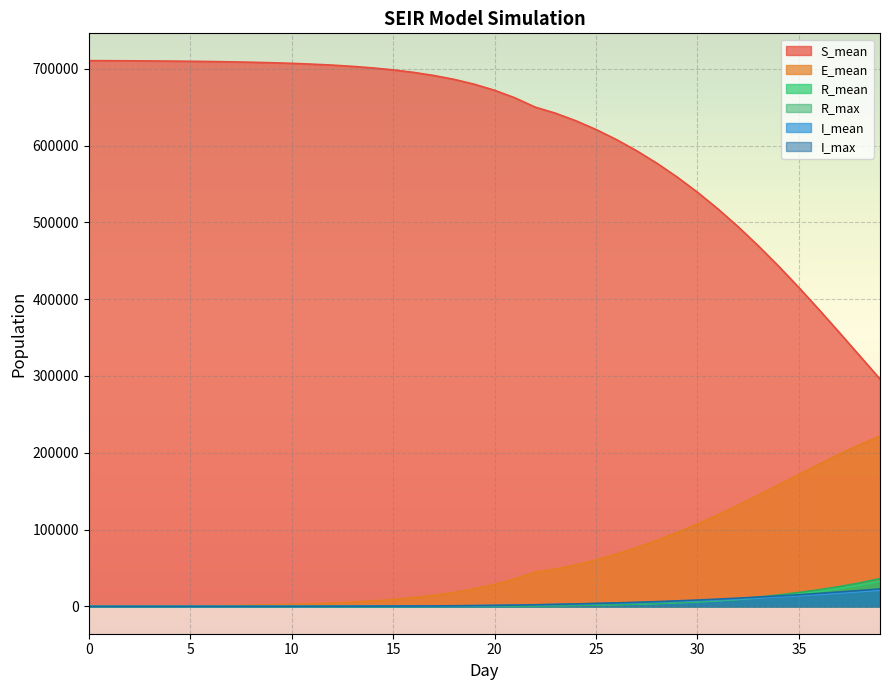

Reading right to left, transcribe all the data shown in this chart.

S_mean: 296057.9	326270.3	356451.2	386212.2	415178.8	443040.6	469531.4	494487.0	517766.5	539289.3	559041.2	577028.5	593309.5	607925.3	620936.9	632365.3	642157.8	650083.9	662200.8	672001.4	679889.0	686216.3	691272.5	695312.1	698527.7	701085.8	703122.3	704739.7	706023.8	707042.5	707851.4	708493.0	709002.8	709406.9	709728.3	709983.0	710184.9	710346.4	710474.4	710578.9
E_mean: 221805.2	210588.4	198297.3	185251.7	171783.4	158189.3	144768.0	131696.9	119164.8	107317.2	96240.9	86006.5	76636.5	68168.9	60624.6	54077.2	48675.1	44788.4	35922.0	28719.9	22905.5	18230.8	14490.6	11497.2	9112.3	7212.2	5697.8	4494.0	3537.4	2777.7	2172.7	1692.3	1308.6	1002.5	757.3	561.4	403.9	275.5	171.1	82.0
R_mean: 32698.0	27779.0	23447.0	19658.6	16367.0	13525.7	11100.8	9046.5	7321.2	5890.4	4716.1	3758.9	2984.9	2360.0	1857.1	1453.0	1130.3	874.7	673.2	515.5	391.2	294.1	219.0	161.2	117.2	83.7	58.5	40.0	26.9	17.3	10.9	6.7	4.0	2.4	1.4	0.8	0.4	0.2	0.0	0.0
R_max: 36248.0	30675.0	25888.0	21721.0	18132.0	14978.0	12244.0	9907.0	8031.0	6495.0	5247.0	4192.0	3346.0	2634.0	2123.0	1635.0	1321.0	1020.0	788.0	599.0	473.0	352.0	270.0	212.0	156.0	119.0	84.0	63.0	49.0	35.0	27.0	16.0	11.0	10.0	7.0	5.0	4.0	3.0	2.0	0.0
I_mean: 21034.2	19109.1	17267.3	15525.4	13890.3	12372.3	10967.2	9678.2	8503.7	7435.8	6472.1	5604.2	4824.7	4128.3	3500.2	2933.8	2414.2	1925.6	1531.7	1215.7	963.7	762.1	602.2	474.8	373.7	293.5	229.6	179.2	139.1	107.3	82.2	62.3	46.5	34.0	24.2	16.6	10.7	6.4	3.2	1.1
I_max: 22765.0	20744.0	18865.0	16965.0	15189.0	13664.0	12173.0	10777.0	9515.0	8320.0	7286.0	6270.0	5372.0	4611.0	3946.0	3291.0	2720.0	2169.0	1729.0	1380.0	1093.0	874.0	689.0	557.0	455.0	355.0	289.0	221.0	176.0	143.0	111.0	87.0	68.0	52.0	42.0	33.0	26.0	18.0	9.0	5.0